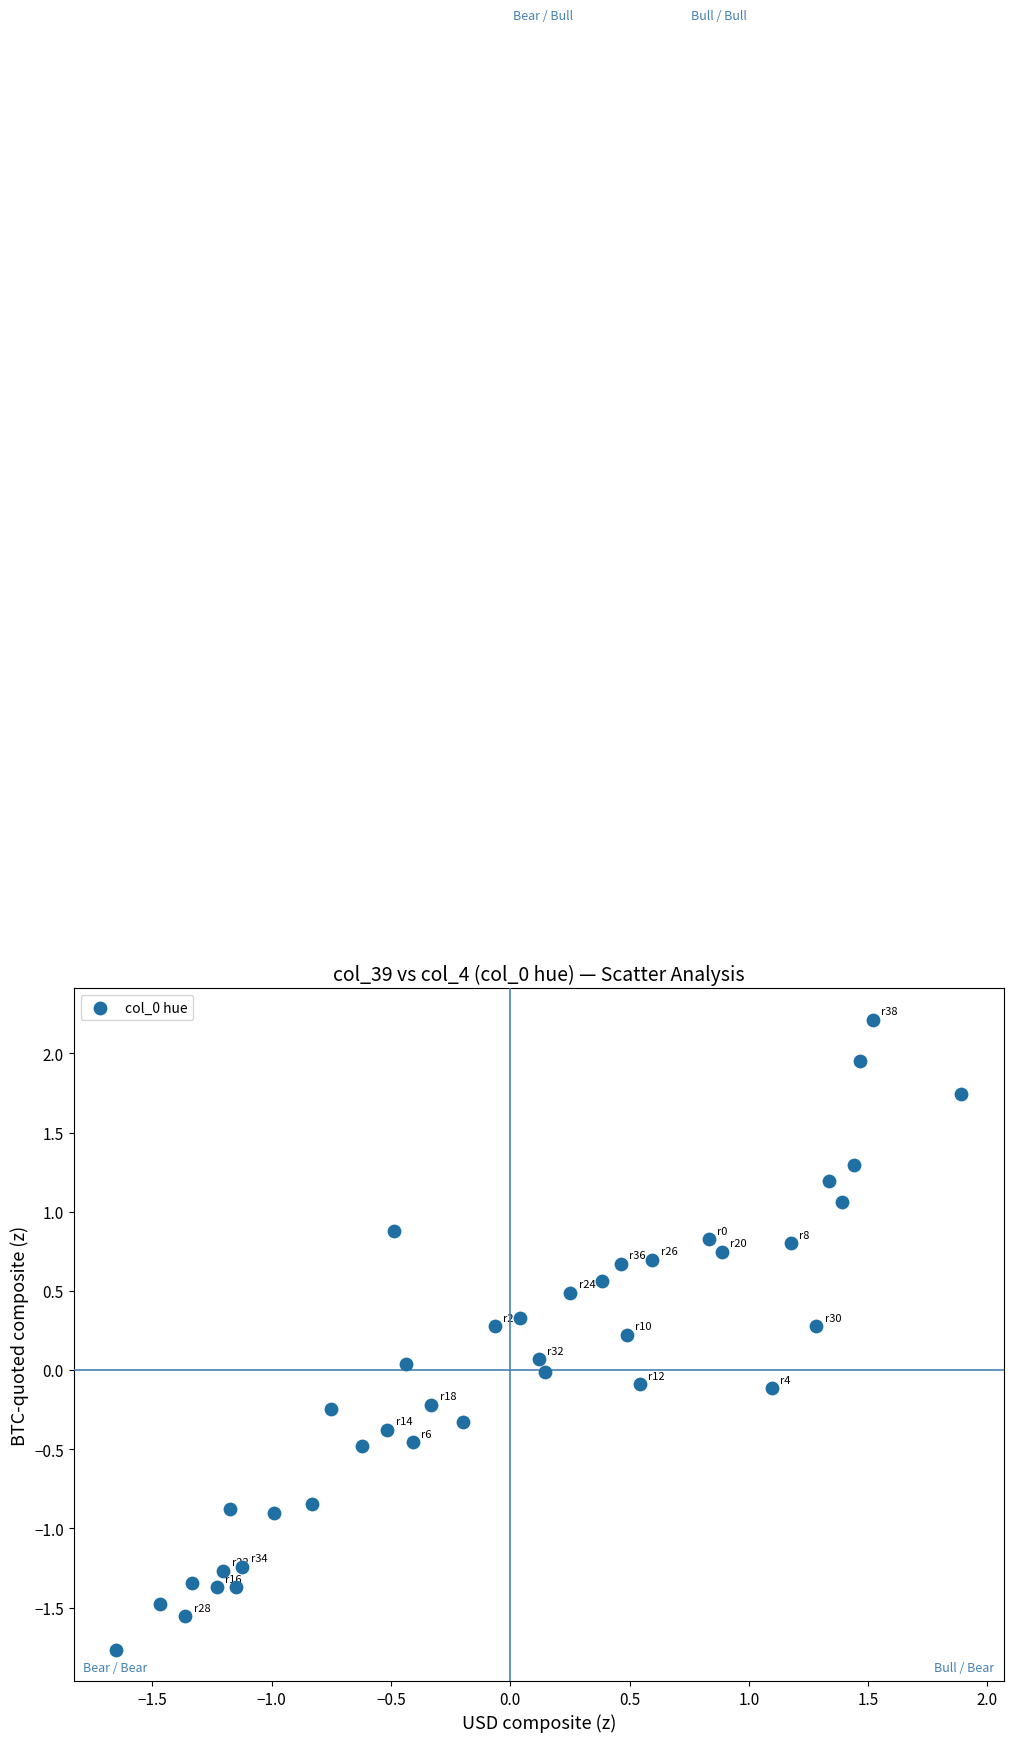

What is the range of Y values (max minus min)?

4.0